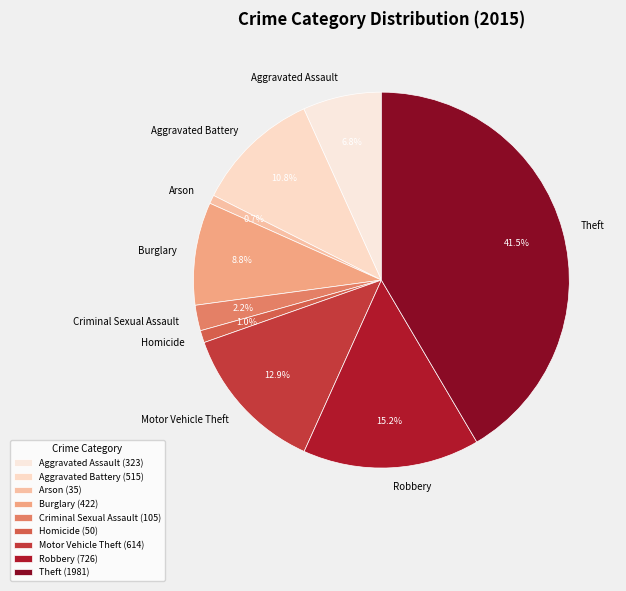

What is the ratio of the value at Arson to the value at Aggravated Assault?

0.1